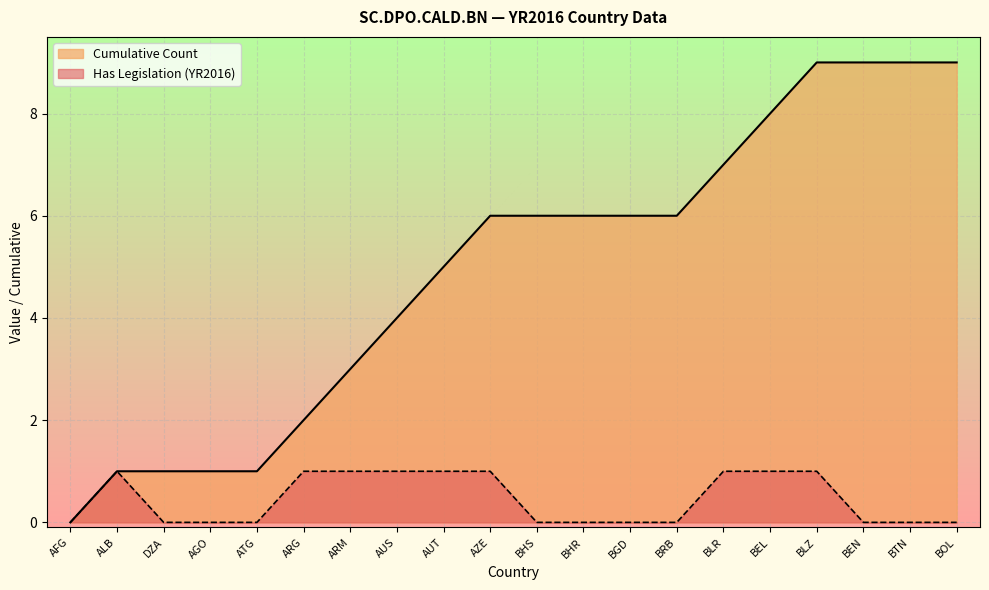

At which category does Has Legislation (YR2016) reach its first local peak?

ALB